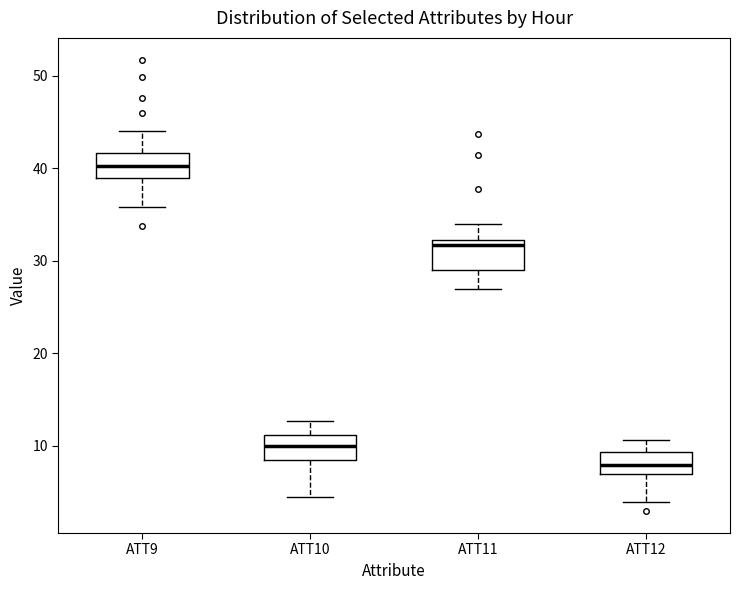

Where is the upper edge of the box for ATT11 on the y-axis? The values are not printed on the chart, so give them approximately, as read against the axis.

32